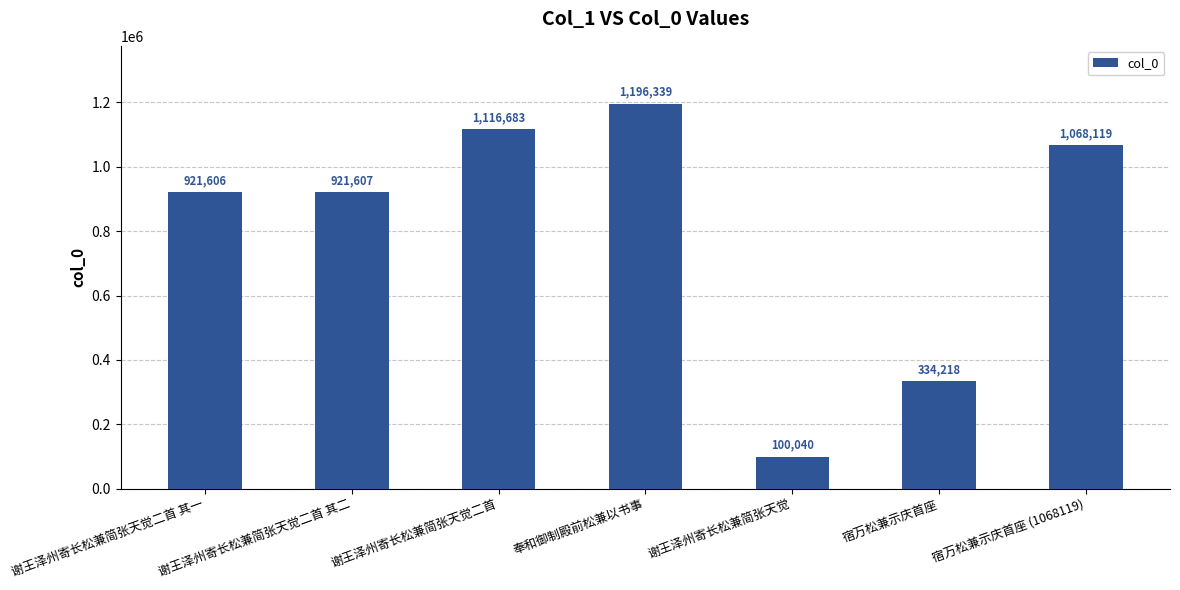

What is the label of the 5th bar from the left?

谢王泽州寄长松兼简张天觉